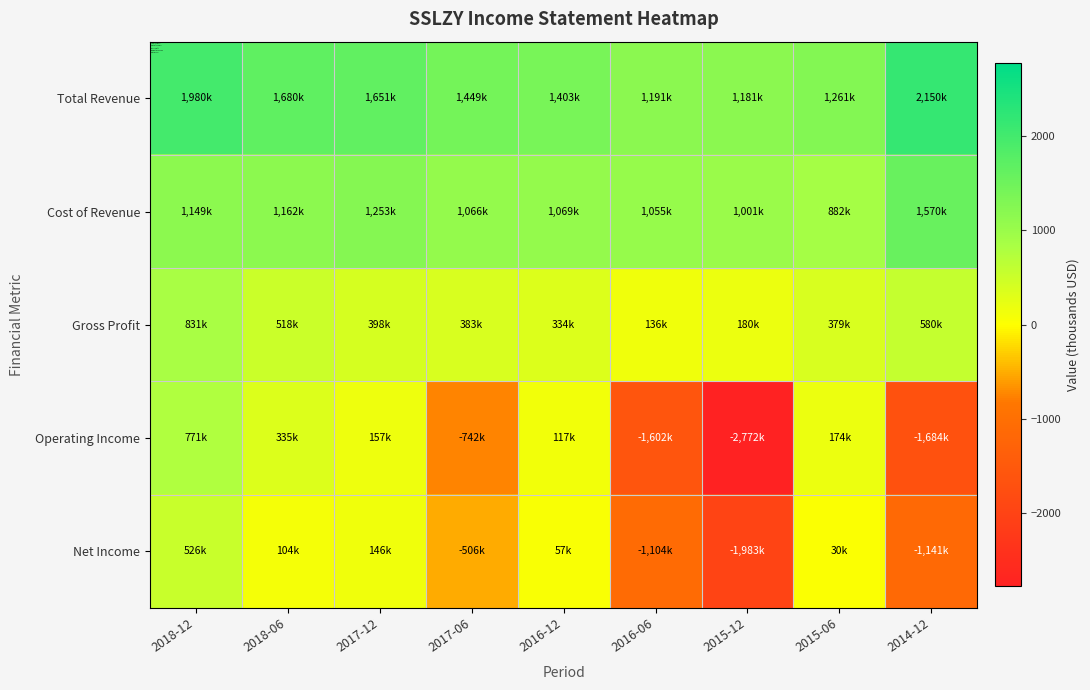

How many categories are shown in the chart?

9